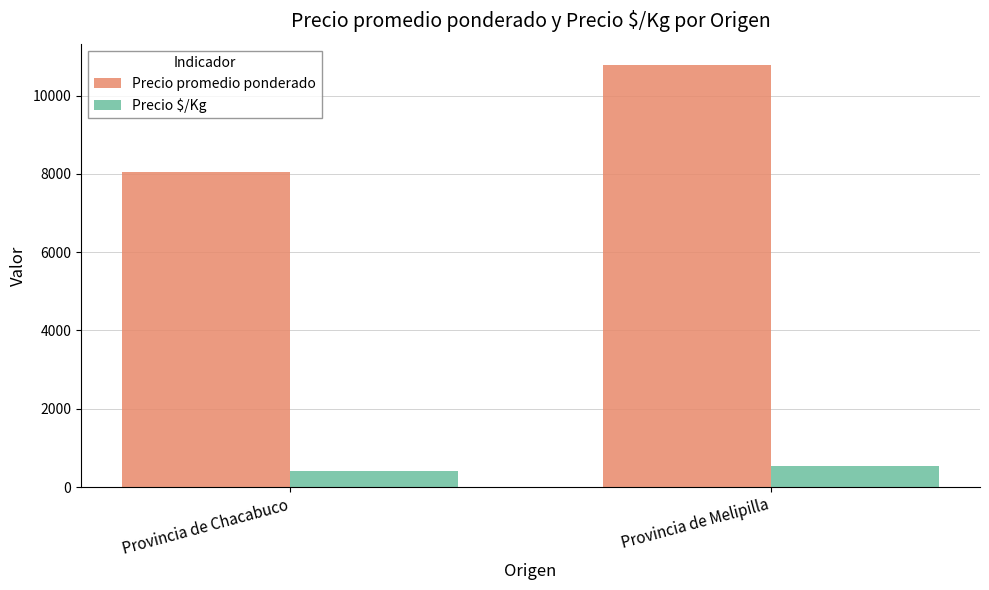

Which label corresponds to the smallest value in the chart?

Provincia de Chacabuco